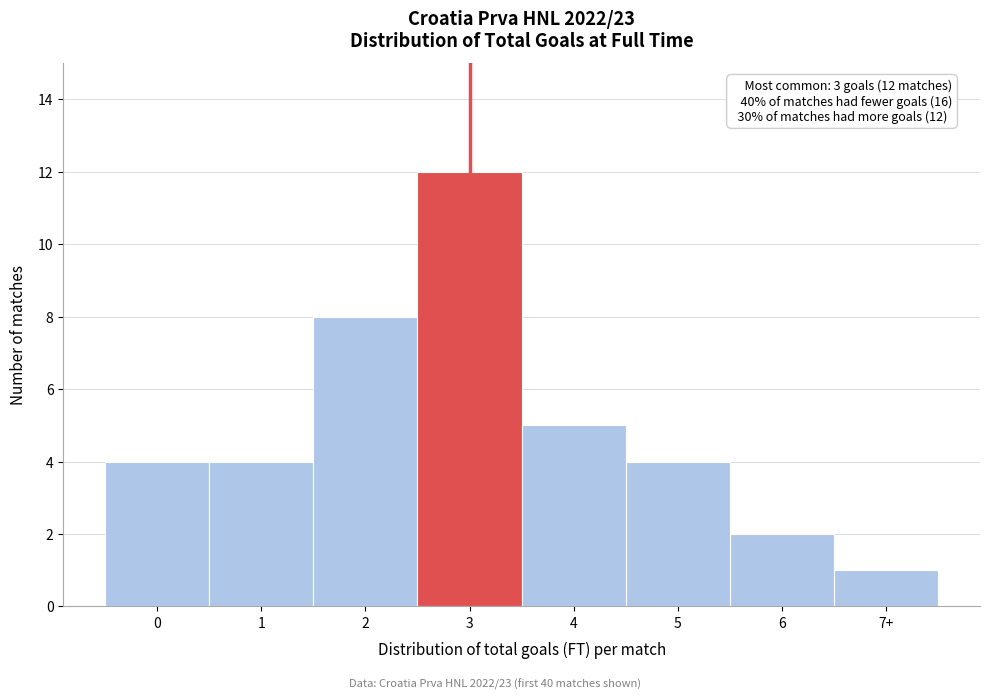

Reading left to right, transcribe all the data shown in this chart.

4	4	8	12	5	4	2	1